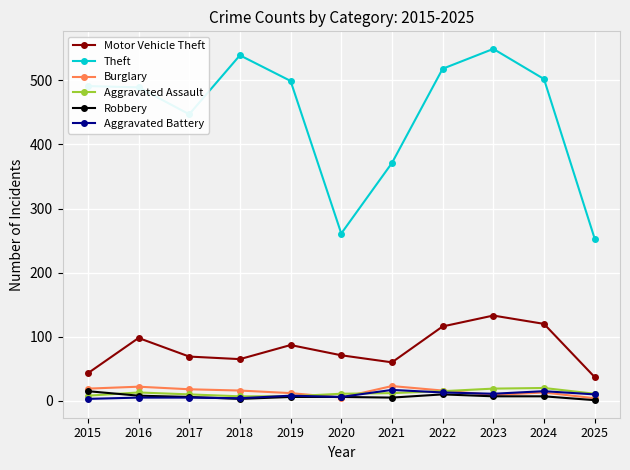

Between 2018 and 2020, which series saw the biggest shift?

Theft